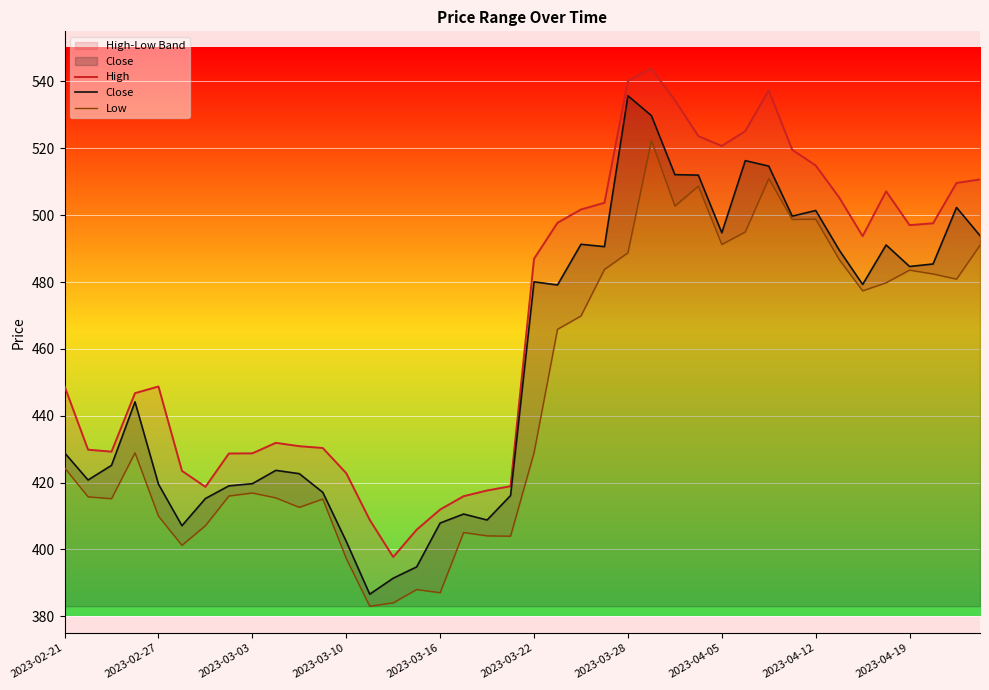

Which category has the highest value in the Close series?

2023-03-28